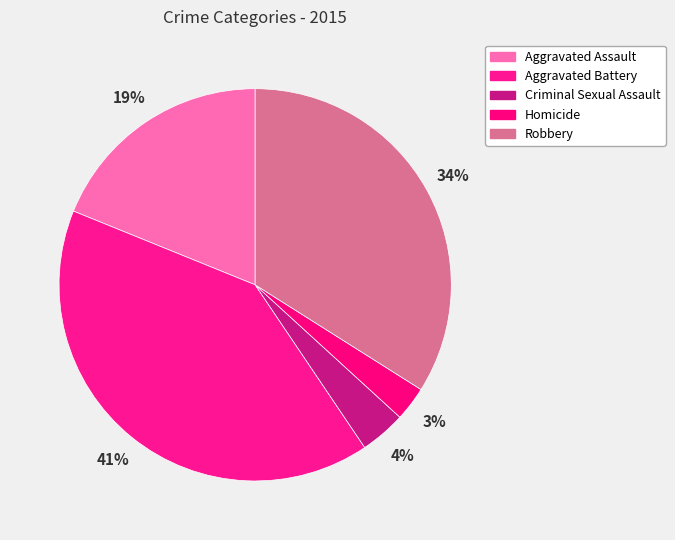

To the nearest percent, what percentage of the pie is Aggravated Assault?

19%